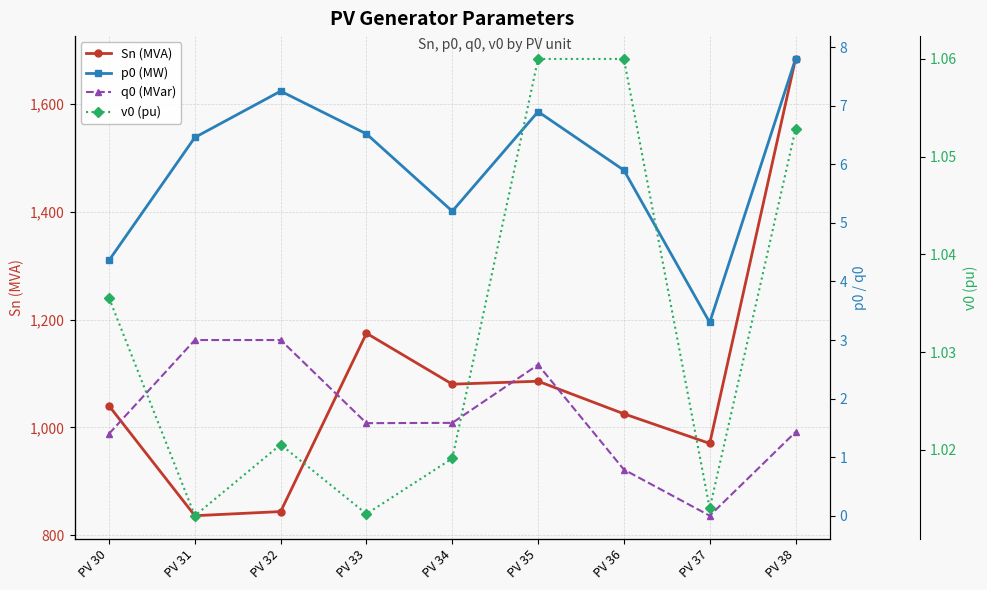

How many lines are shown in the chart?

4